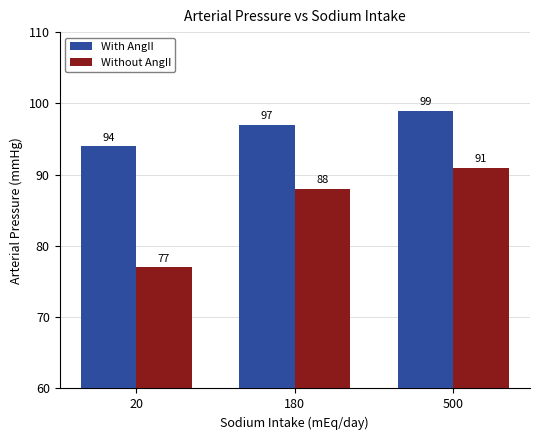

What is the maximum value for Without AngII?

91